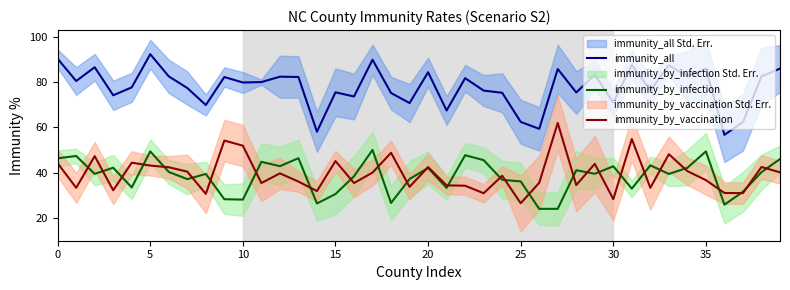

True or false: immunity_all and immunity_by_vaccination intersect in this chart.

False